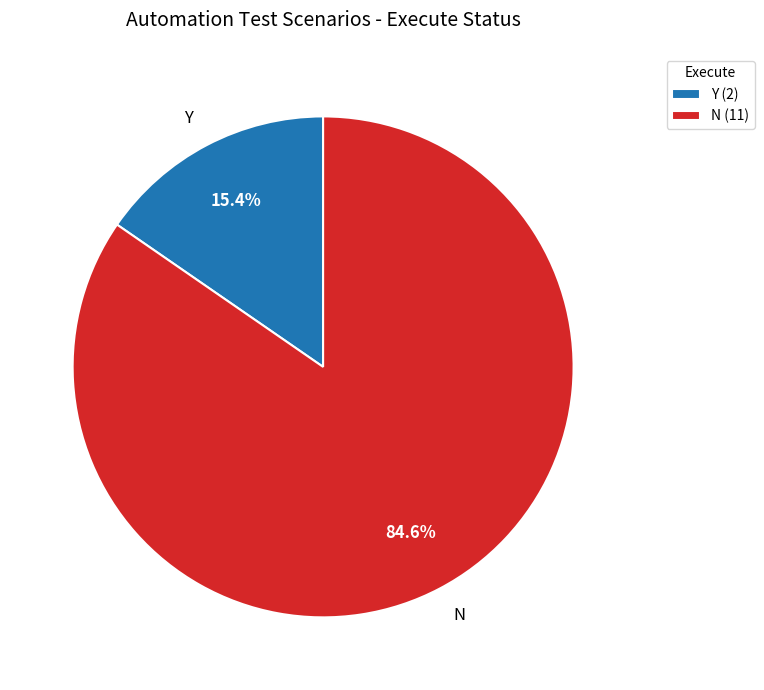

How much of the chart is everything except N?

15.4%